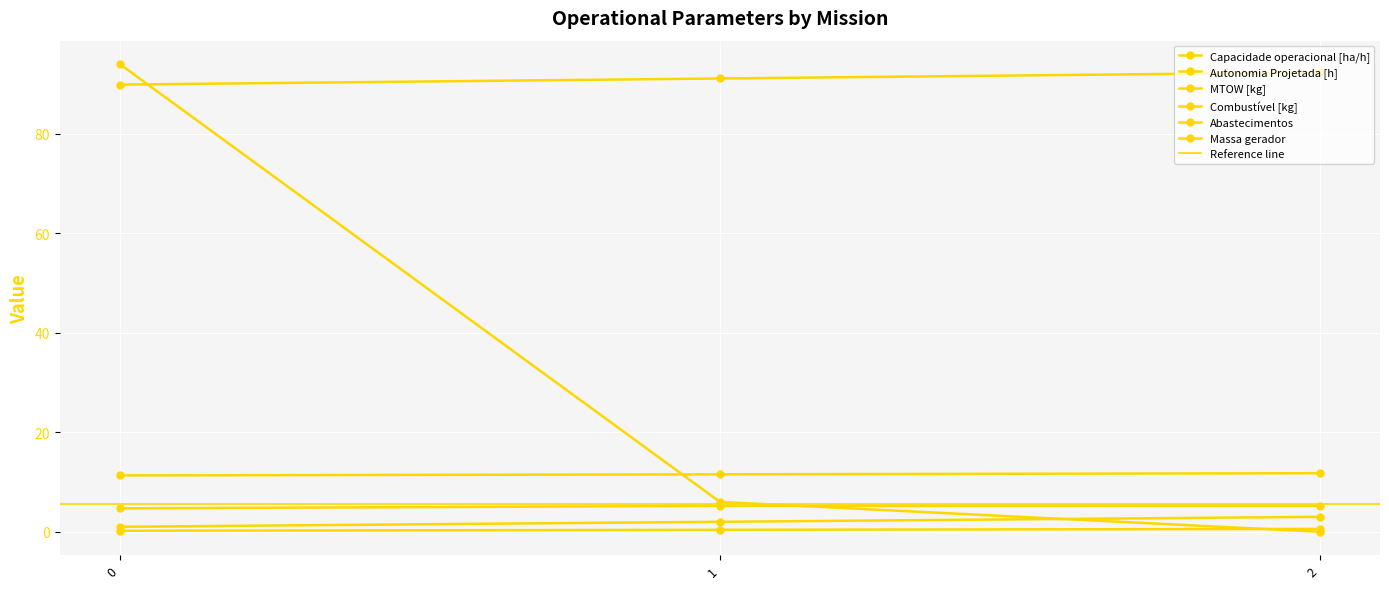

Reading right to left, transcribe all the data shown in this chart.

Capacidade operacional [ha/h]: 2=5.2	1=5.2	0=4.7
Autonomia Projetada [h]: 2=0.6	1=0.4	0=0.2
MTOW [kg]: 2=92.3	1=91.1	0=89.9
Combustível [kg]: 2=3.0	1=2.0	0=1.0
Abastecimentos: 2=0.0	1=6.0	0=94.0
Massa gerador: 2=11.8	1=11.5	0=11.3